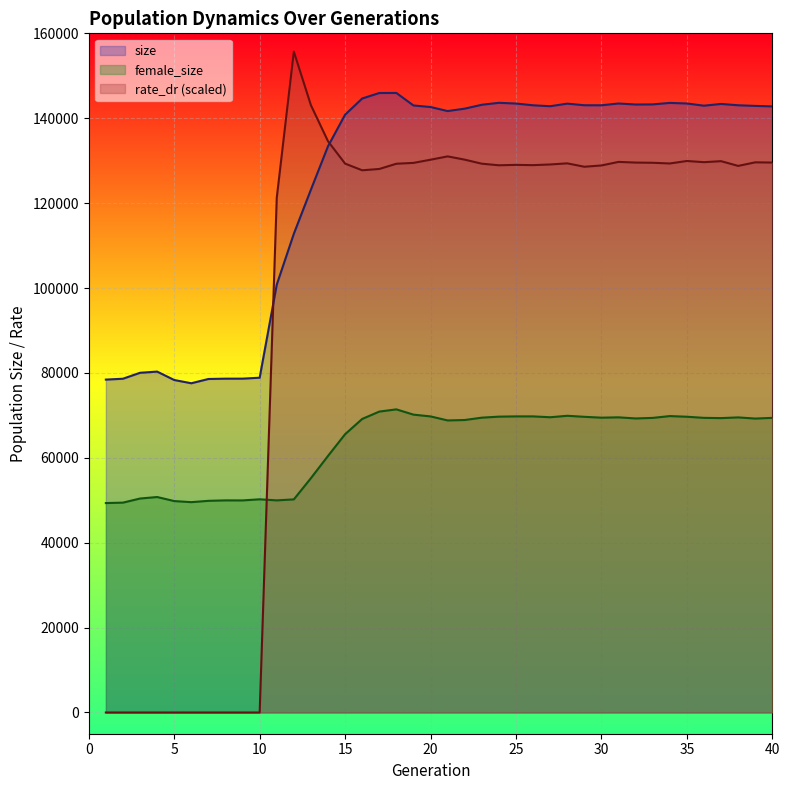

How many distinct data groups are displayed?

3